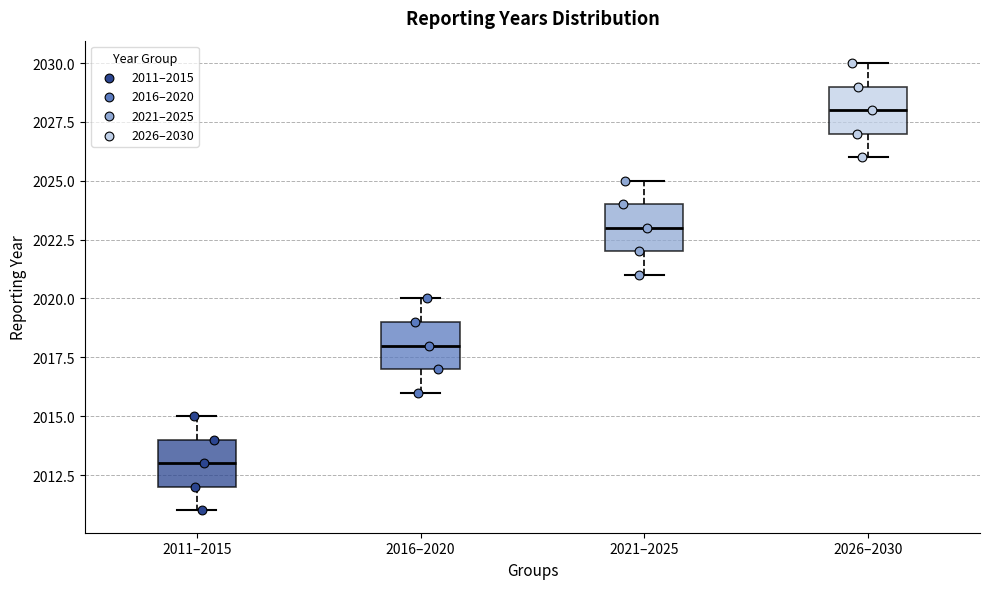

Reading left to right, read every box against the y-axis: the position of its median line, the range the box covers, and the ends of its whiskers. The values are not printed on the chart, so give them approximately, as read against the axis.

2011–2015: median 2013, box 2012 to 2014, whiskers 2011 to 2015
2016–2020: median 2018, box 2017 to 2019, whiskers 2016 to 2020
2021–2025: median 2023, box 2022 to 2024, whiskers 2021 to 2025
2026–2030: median 2028, box 2027 to 2029, whiskers 2026 to 2030